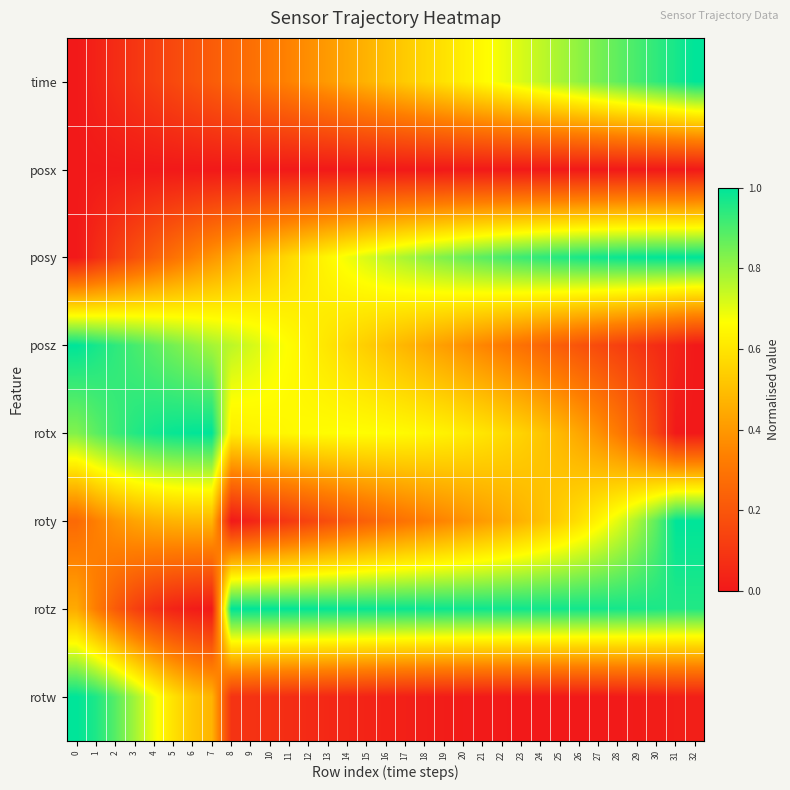

Reading left to right, transcribe all the data shown in this chart.

time: 0=0.0	1=0.0	2=0.1	3=0.1	4=0.1	5=0.2	6=0.2	7=0.2	8=0.2	9=0.3	10=0.3	11=0.3	12=0.4	13=0.4	14=0.4	15=0.5	16=0.5	17=0.5	18=0.6	19=0.6	20=0.6	21=0.7	22=0.7	23=0.7	24=0.7	25=0.8	26=0.8	27=0.8	28=0.9	29=0.9	30=0.9	31=1.0	32=1.0
posx: 0=0.0	1=0.0	2=0.0	3=0.0	4=0.0	5=0.0	6=0.0	7=0.0	8=0.0	9=0.0	10=0.0	11=0.0	12=0.0	13=0.0	14=0.0	15=0.0	16=0.0	17=0.0	18=0.0	19=0.0	20=0.0	21=0.0	22=0.0	23=0.0	24=0.0	25=0.0	26=0.0	27=0.0	28=0.0	29=0.0	30=0.0	31=0.0	32=0.0
posy: 0=0.0	1=0.1	2=0.1	3=0.2	4=0.2	5=0.3	6=0.3	7=0.4	8=0.4	9=0.5	10=0.5	11=0.6	12=0.6	13=0.6	14=0.7	15=0.7	16=0.8	17=0.8	18=0.8	19=0.8	20=0.9	21=0.9	22=0.9	23=0.9	24=0.9	25=1.0	26=1.0	27=1.0	28=1.0	29=1.0	30=1.0	31=1.0	32=1.0
posz: 0=1.0	1=1.0	2=0.9	3=0.9	4=0.9	5=0.8	6=0.8	7=0.8	8=0.8	9=0.7	10=0.7	11=0.7	12=0.6	13=0.6	14=0.6	15=0.5	16=0.5	17=0.5	18=0.4	19=0.4	20=0.4	21=0.3	22=0.3	23=0.3	24=0.3	25=0.2	26=0.2	27=0.2	28=0.1	29=0.1	30=0.1	31=0.0	32=0.0
rotx: 0=0.8	1=0.9	2=0.9	3=1.0	4=1.0	5=1.0	6=1.0	7=1.0	8=0.6	9=0.6	10=0.6	11=0.7	12=0.7	13=0.7	14=0.7	15=0.7	16=0.7	17=0.7	18=0.6	19=0.6	20=0.6	21=0.6	22=0.6	23=0.6	24=0.5	25=0.5	26=0.4	27=0.4	28=0.3	29=0.2	30=0.1	31=0.0	32=0.0
roty: 0=0.3	1=0.3	2=0.4	3=0.4	4=0.5	5=0.5	6=0.5	7=0.5	8=0.0	9=0.0	10=0.1	11=0.1	12=0.1	13=0.2	14=0.2	15=0.2	16=0.3	17=0.3	18=0.3	19=0.3	20=0.4	21=0.4	22=0.4	23=0.5	24=0.5	25=0.5	26=0.6	27=0.6	28=0.7	29=0.8	30=0.9	31=1.0	32=1.0
rotz: 0=0.4	1=0.3	2=0.2	3=0.1	4=0.1	5=0.0	6=0.0	7=0.0	8=1.0	9=1.0	10=1.0	11=1.0	12=1.0	13=1.0	14=1.0	15=1.0	16=1.0	17=1.0	18=1.0	19=1.0	20=1.0	21=1.0	22=1.0	23=1.0	24=1.0	25=1.0	26=1.0	27=1.0	28=1.0	29=1.0	30=1.0	31=1.0	32=1.0
rotw: 0=1.0	1=1.0	2=0.9	3=0.8	4=0.7	5=0.6	6=0.5	7=0.5	8=0.1	9=0.1	10=0.1	11=0.1	12=0.1	13=0.0	14=0.0	15=0.0	16=0.0	17=0.0	18=0.0	19=0.0	20=0.0	21=0.0	22=0.0	23=0.0	24=0.0	25=0.0	26=0.0	27=0.0	28=0.0	29=0.0	30=0.0	31=0.0	32=0.0